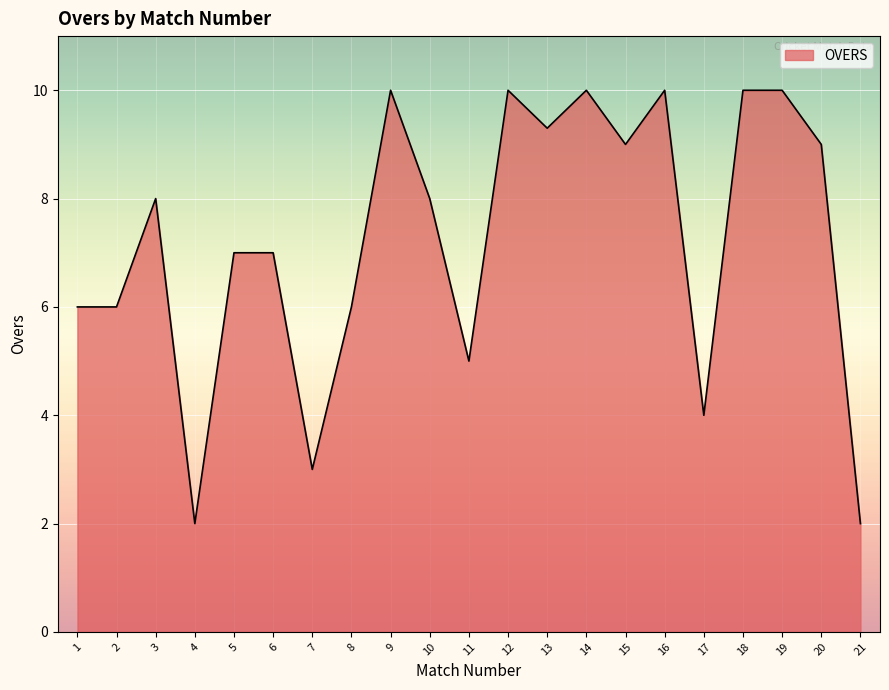

Reading left to right, transcribe all the data shown in this chart.

1=6.0	2=6.0	3=8.0	4=2.0	5=7.0	6=7.0	7=3.0	8=6.0	9=10.0	10=8.0	11=5.0	12=10.0	13=9.3	14=10.0	15=9.0	16=10.0	17=4.0	18=10.0	19=10.0	20=9.0	21=2.0